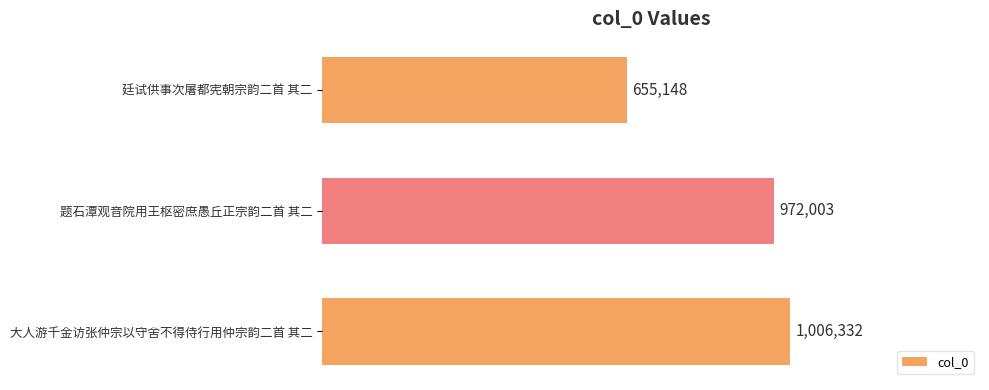

Rank the categories by value from lowest to highest.

廷试供事次屠都宪朝宗韵二首 其二, 题石潭观音院用王枢密庶愚丘正宗韵二首 其二, 大人游千金访张仲宗以守舍不得侍行用仲宗韵二首 其二